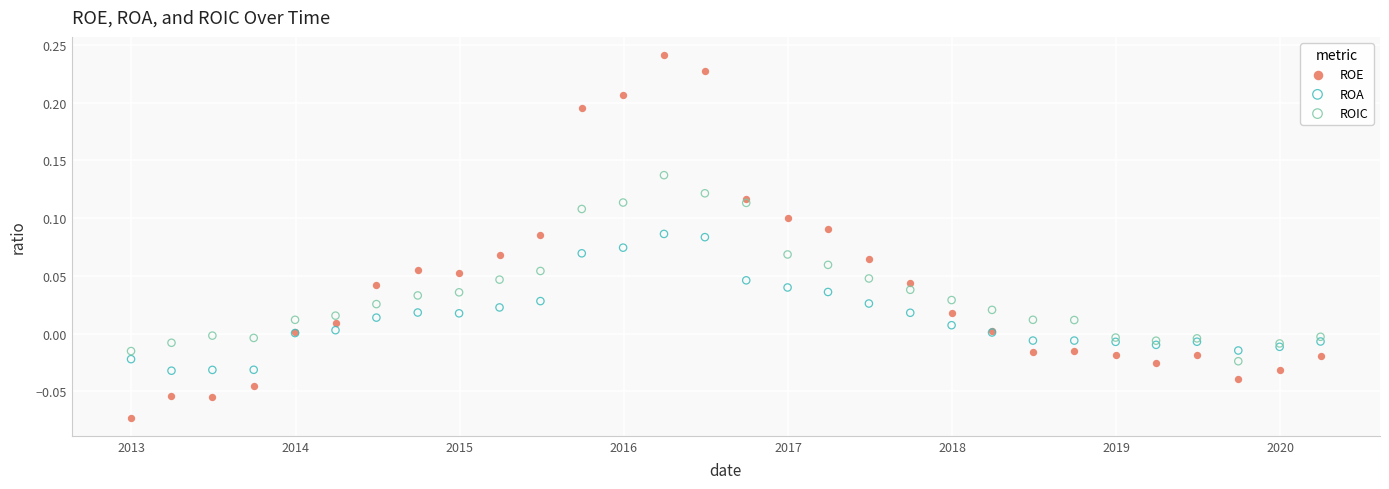

What are all the series names shown in the legend?

ROE, ROA, ROIC